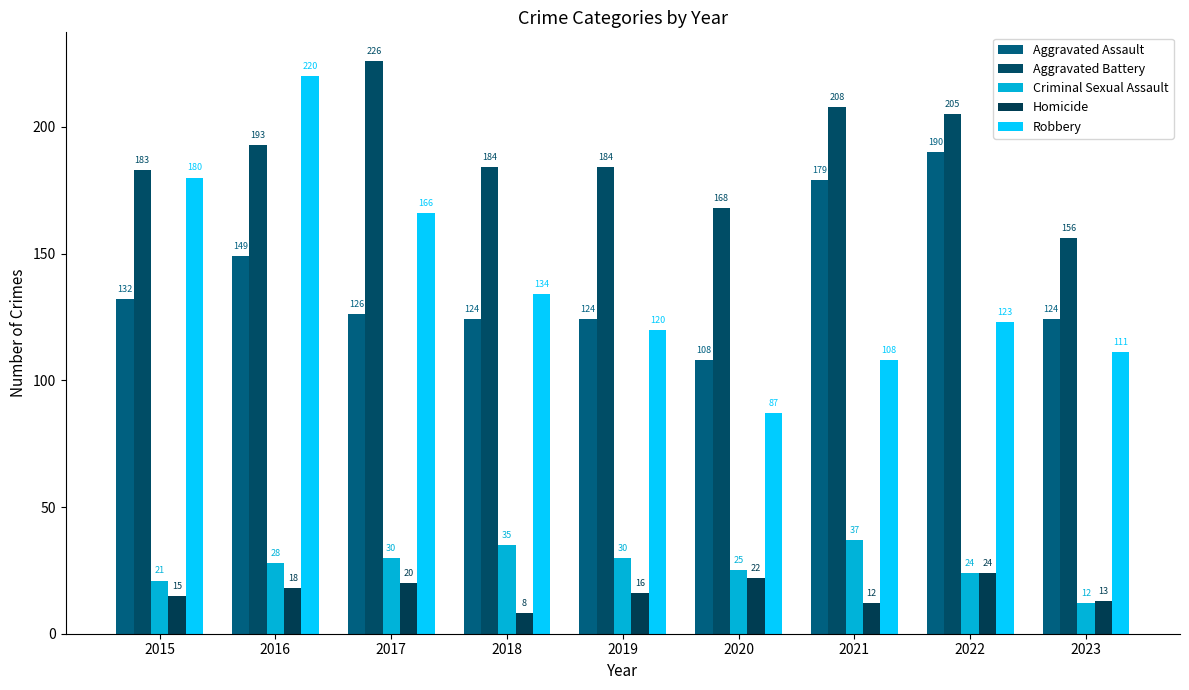

What is the value of the Criminal Sexual Assault bar at the 3rd from the left?

30